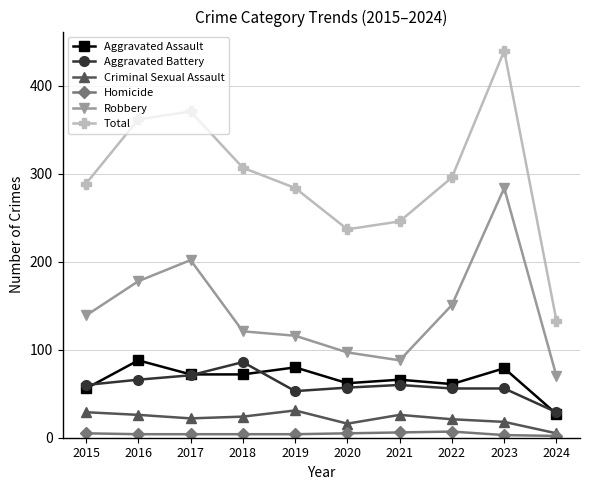

Which series has the widest spread of values?

Total